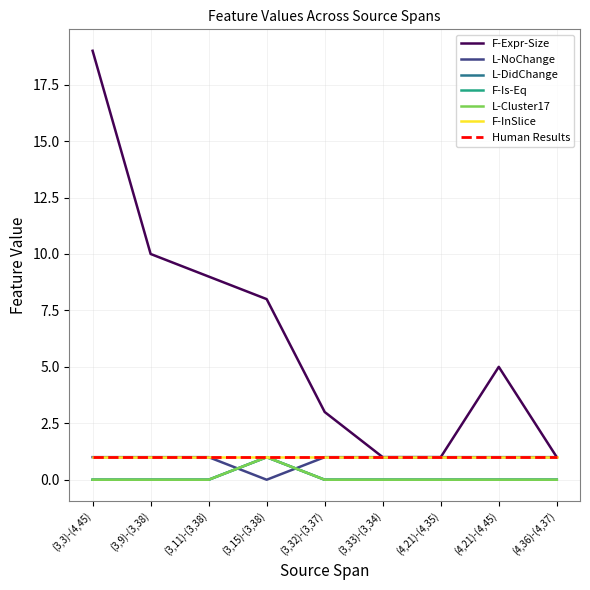

Where is F-Is-Eq nearest to the value 0?

(3,3)-(4,45)